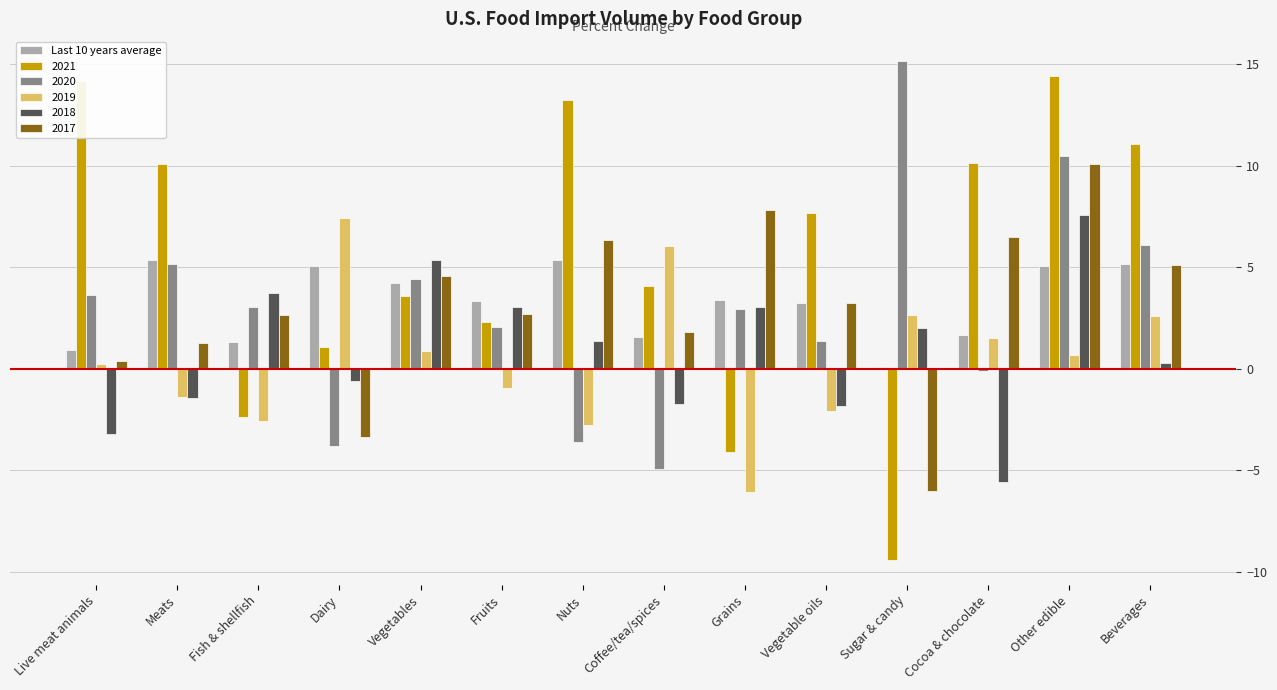

The 2020 series shows -3.6 at Nuts. True or false?

True